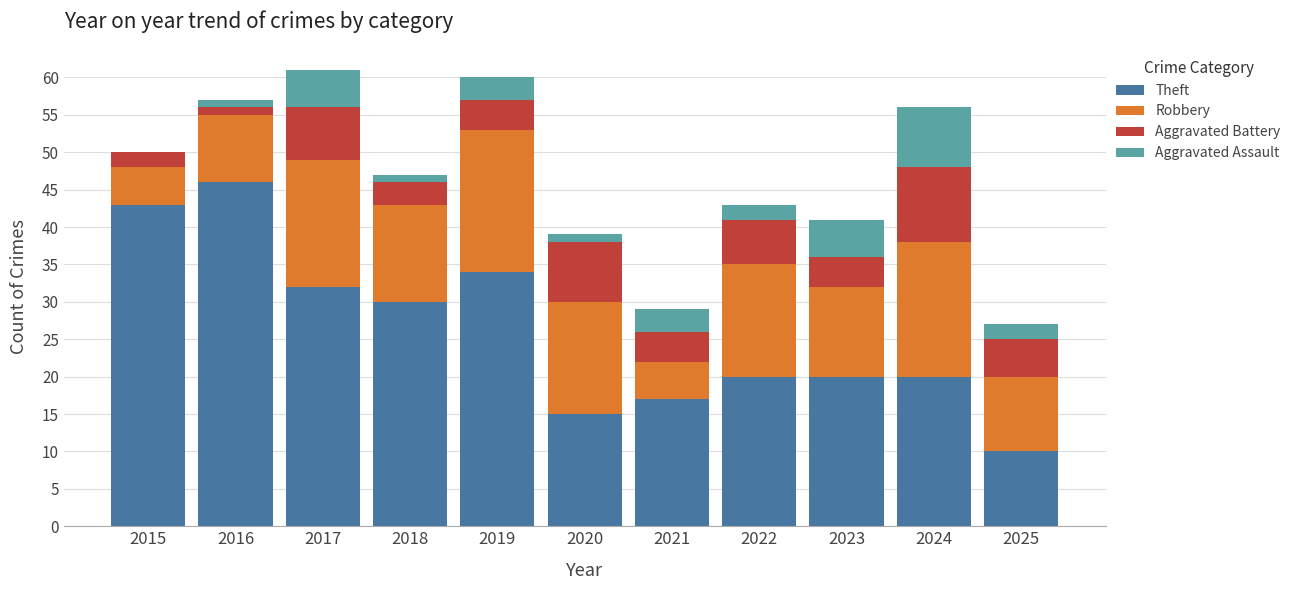

At which label is Theft closest to 28?

2018